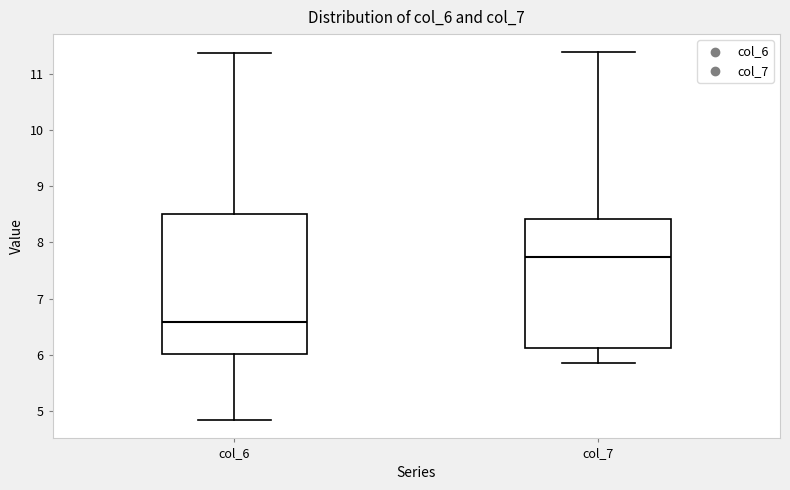

Which box's median line is the highest?

col_7